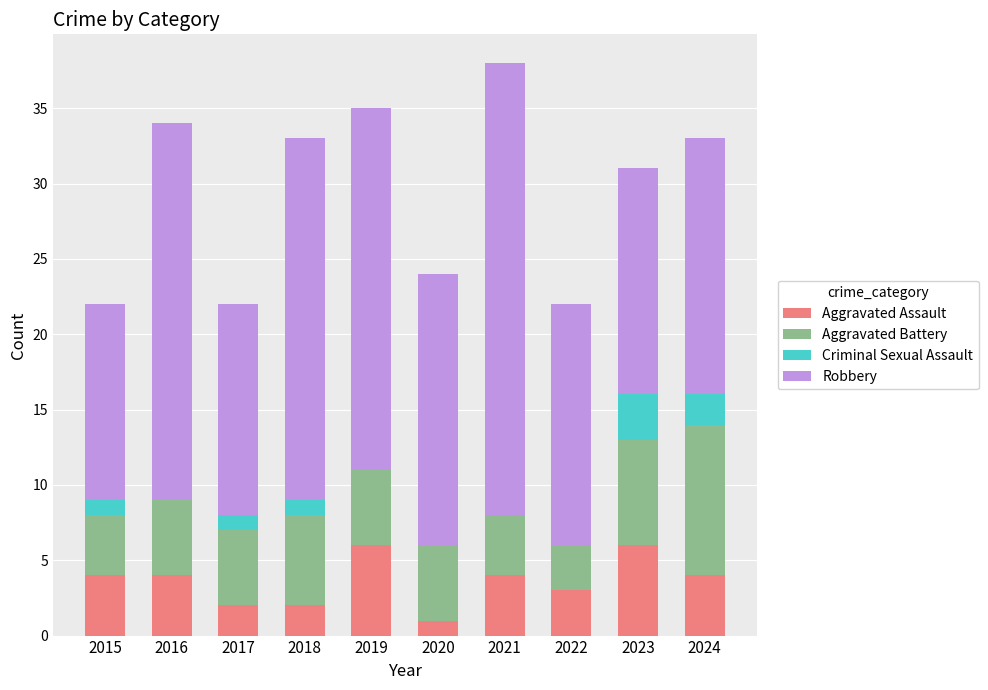

Read the Aggravated Assault value at 2024.

4